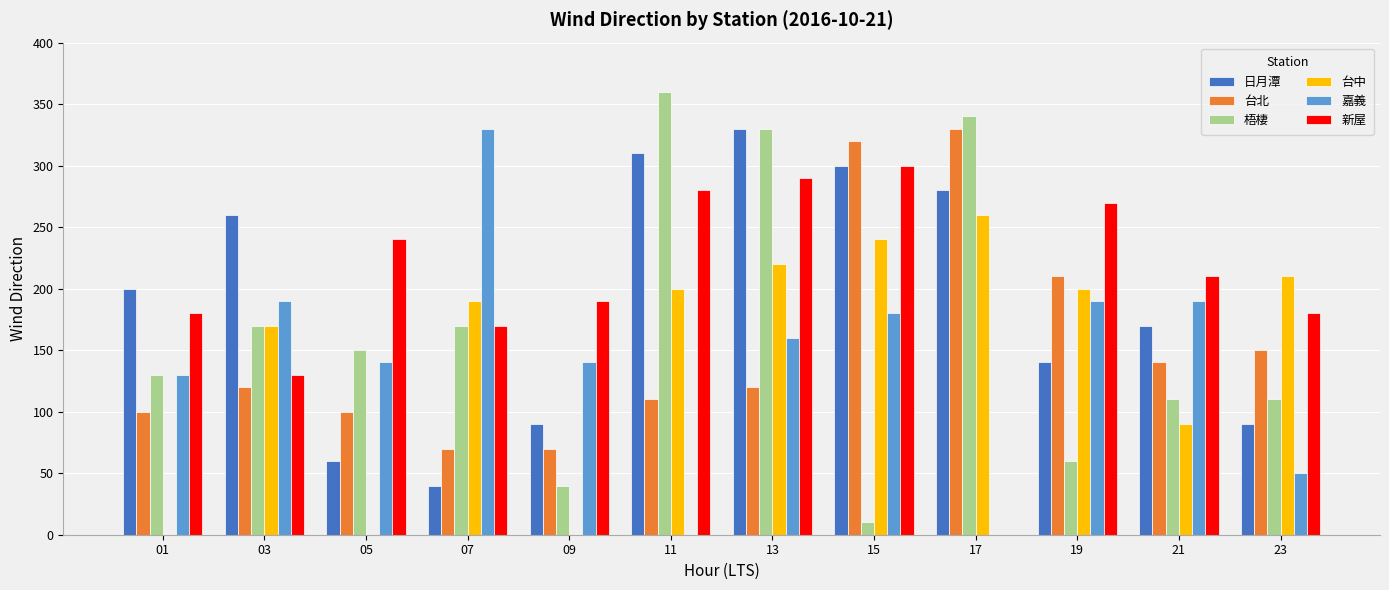

Read the 梧棲 value at 09.

40